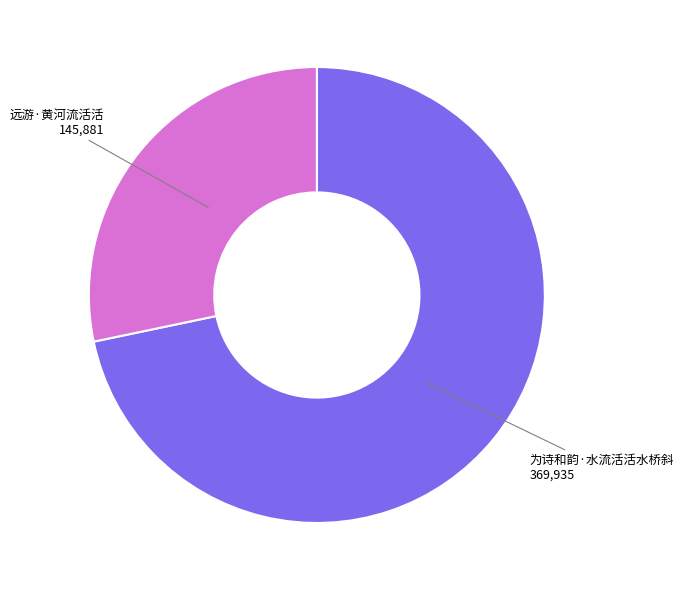

Does any single category account for the majority?

Yes